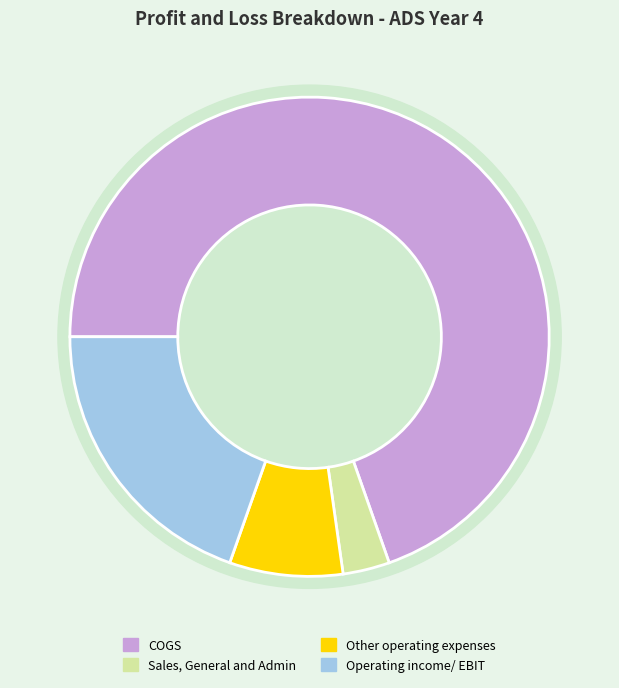

What is the change in value from Sales, General and Admin to Other operating expenses?

+289094000